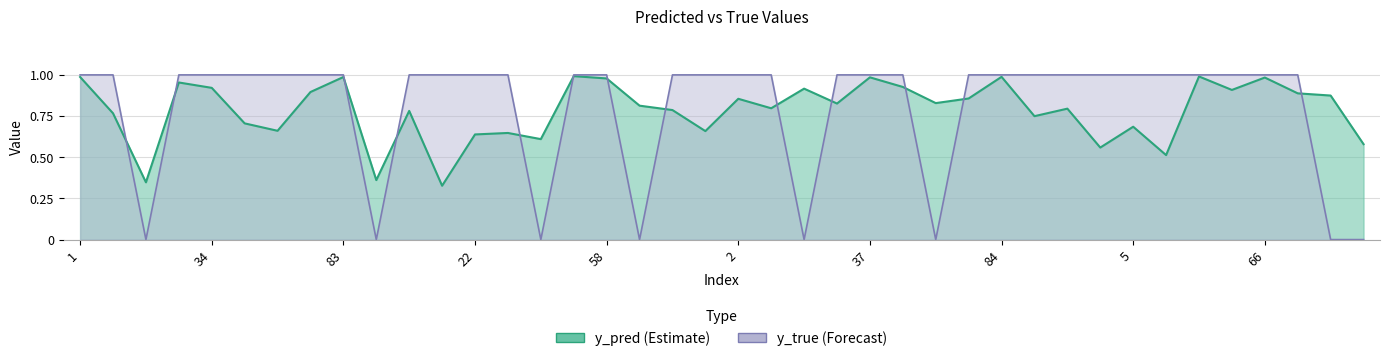

True or false: y_pred has more than 1 points higher than both neighbors.

True